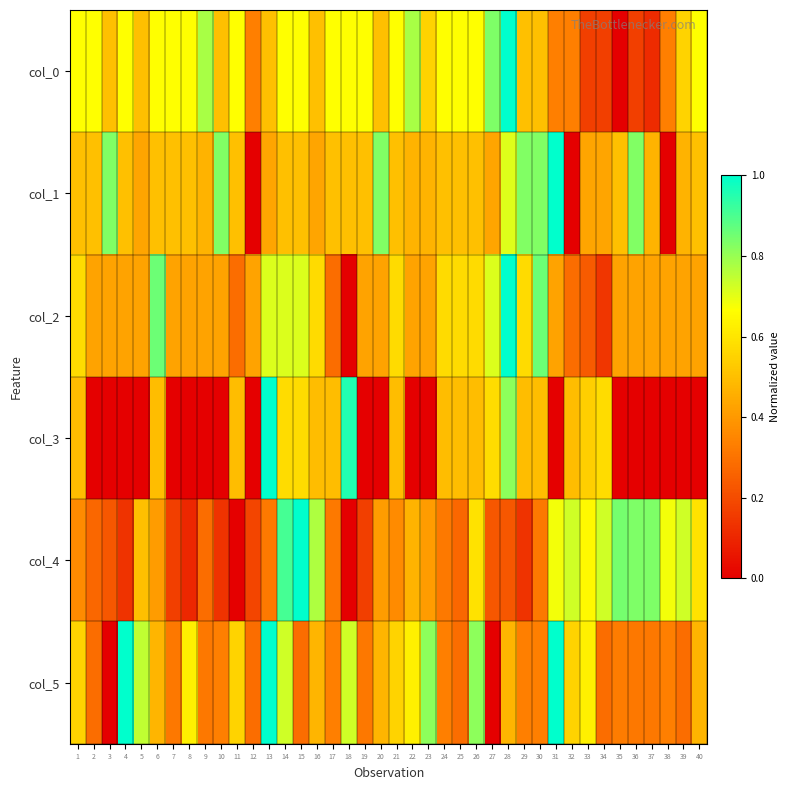

Which has a higher value, 10 or 7?

7